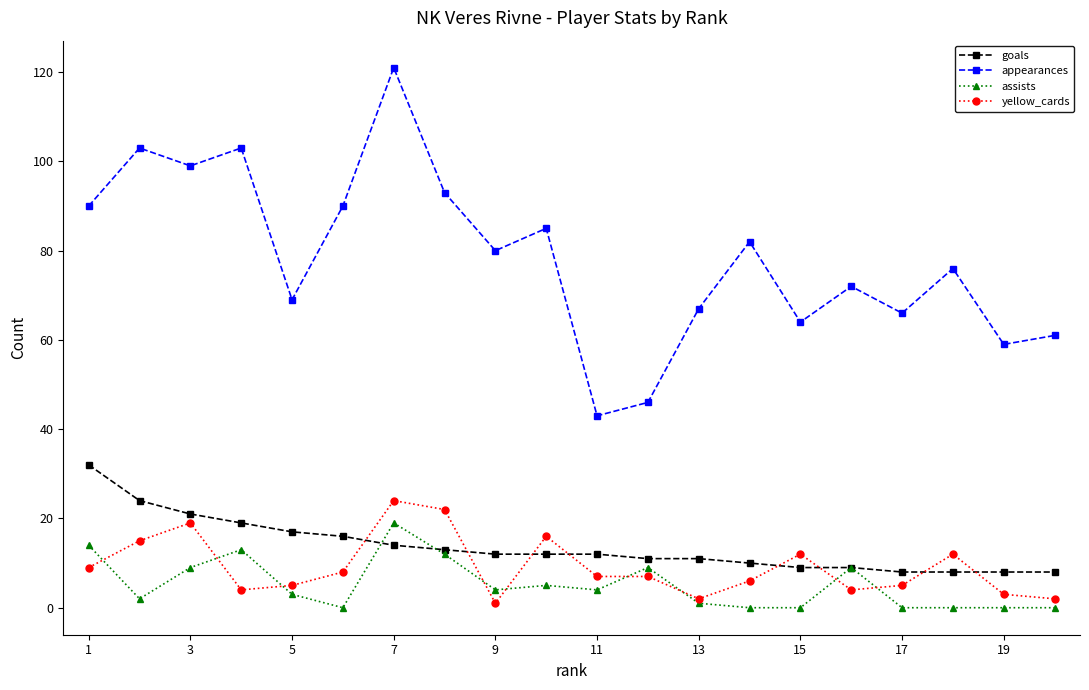

Which series has the largest range (max minus min)?

appearances